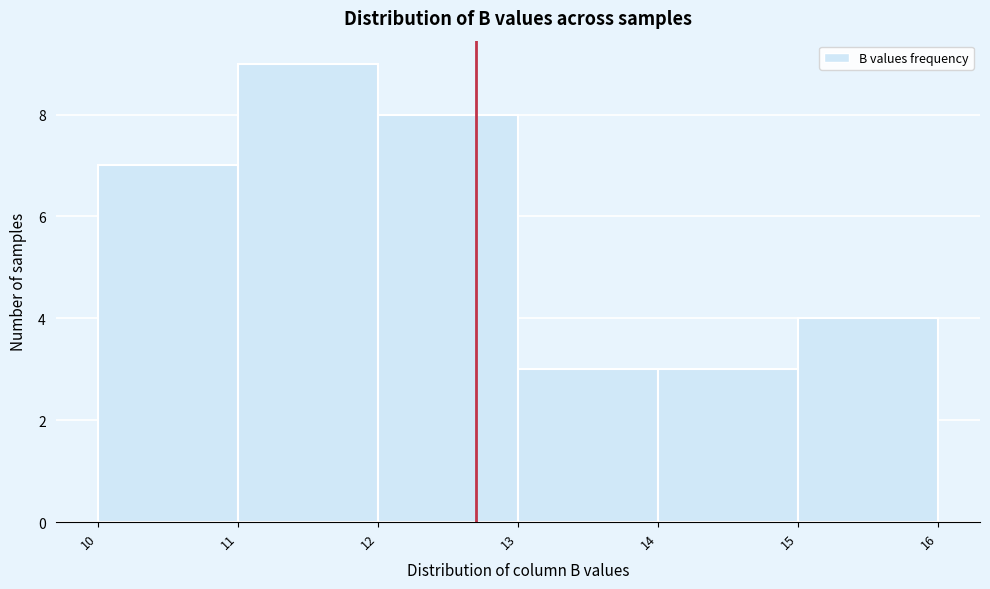

Reading left to right, transcribe this chart: for each bar, give the range it covers on the x-axis and its height. The values are not printed on the chart, so give them approximately, as read against the axis.

10 to 11: 7
11 to 12: 9
12 to 13: 8
13 to 14: 3
14 to 15: 3
15 to 16: 4